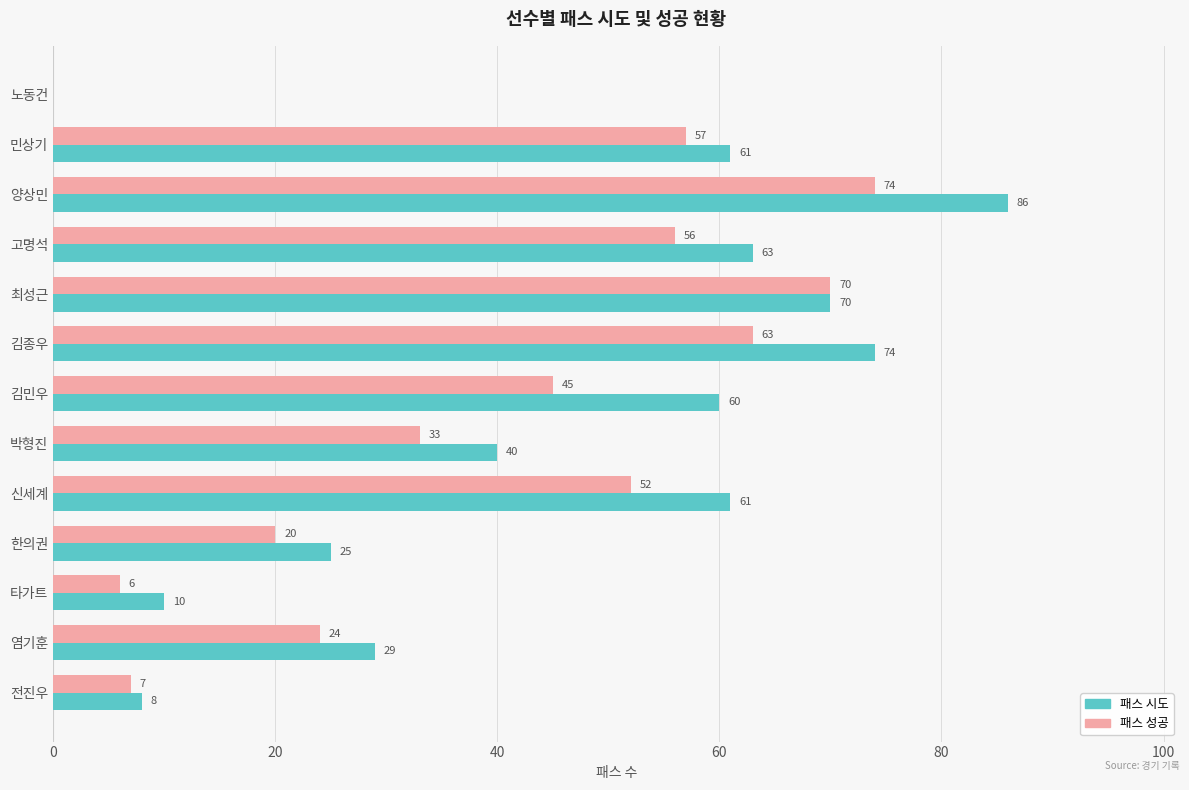

Which series changed the most between 노동건 and 한의권?

패스 시도